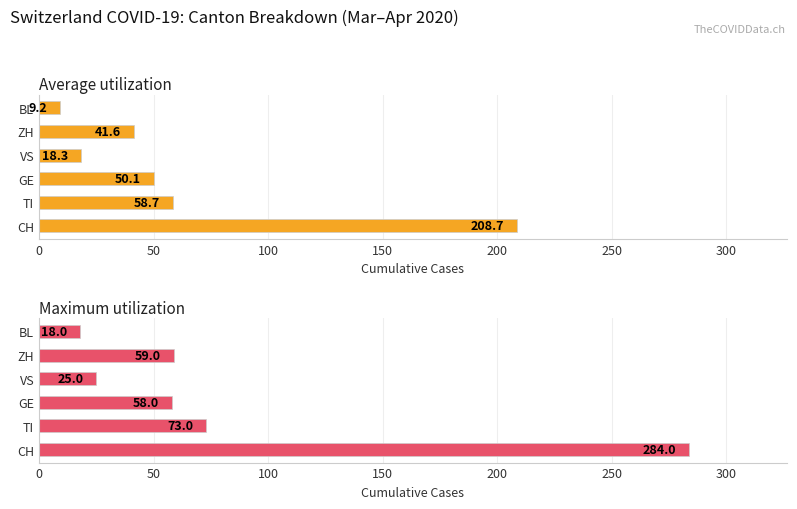

How many bars are there in total?

12